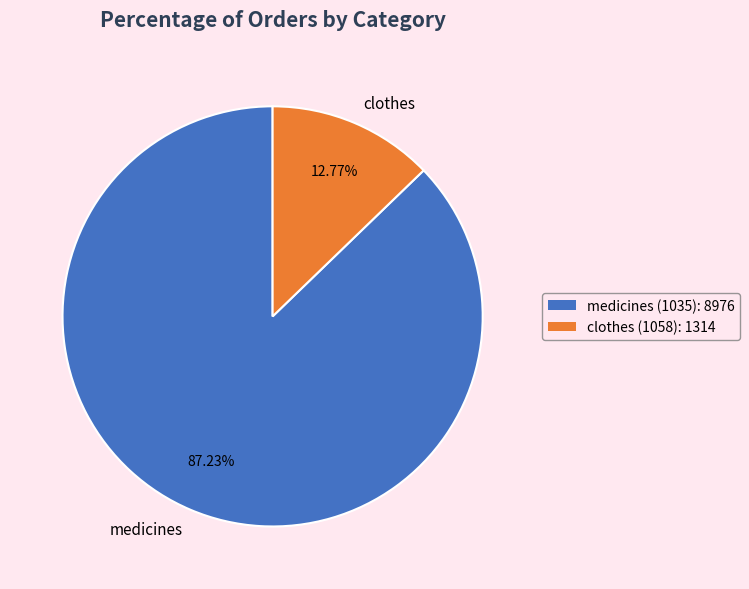

How many slices are in this pie chart?

2